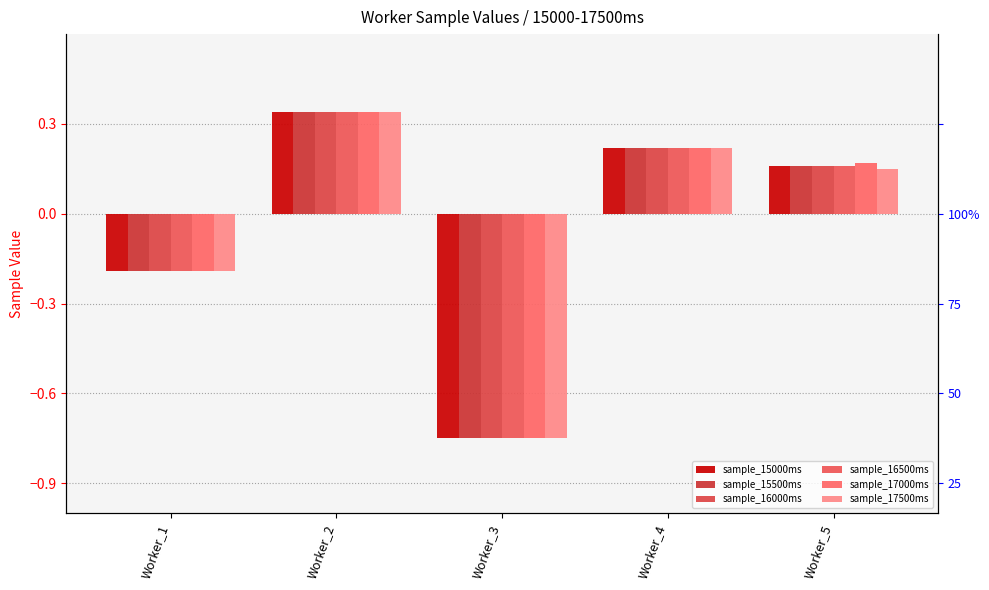

Count the sample_15500ms values in the range 0 to 1.

3